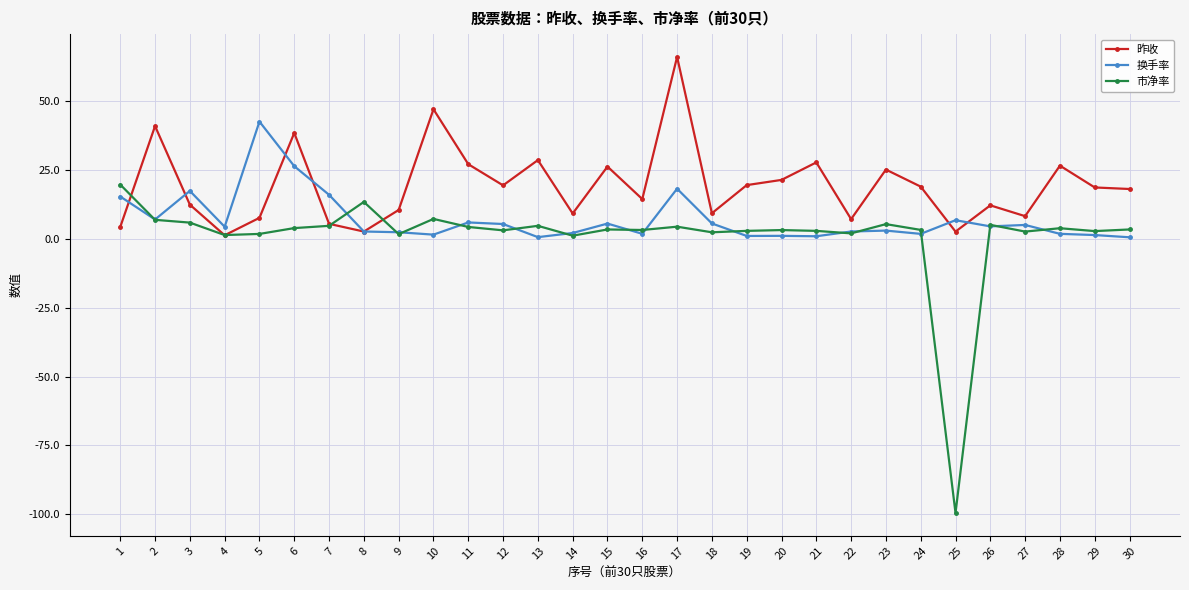

Does the chart display data point markers on the line(s)?

Yes